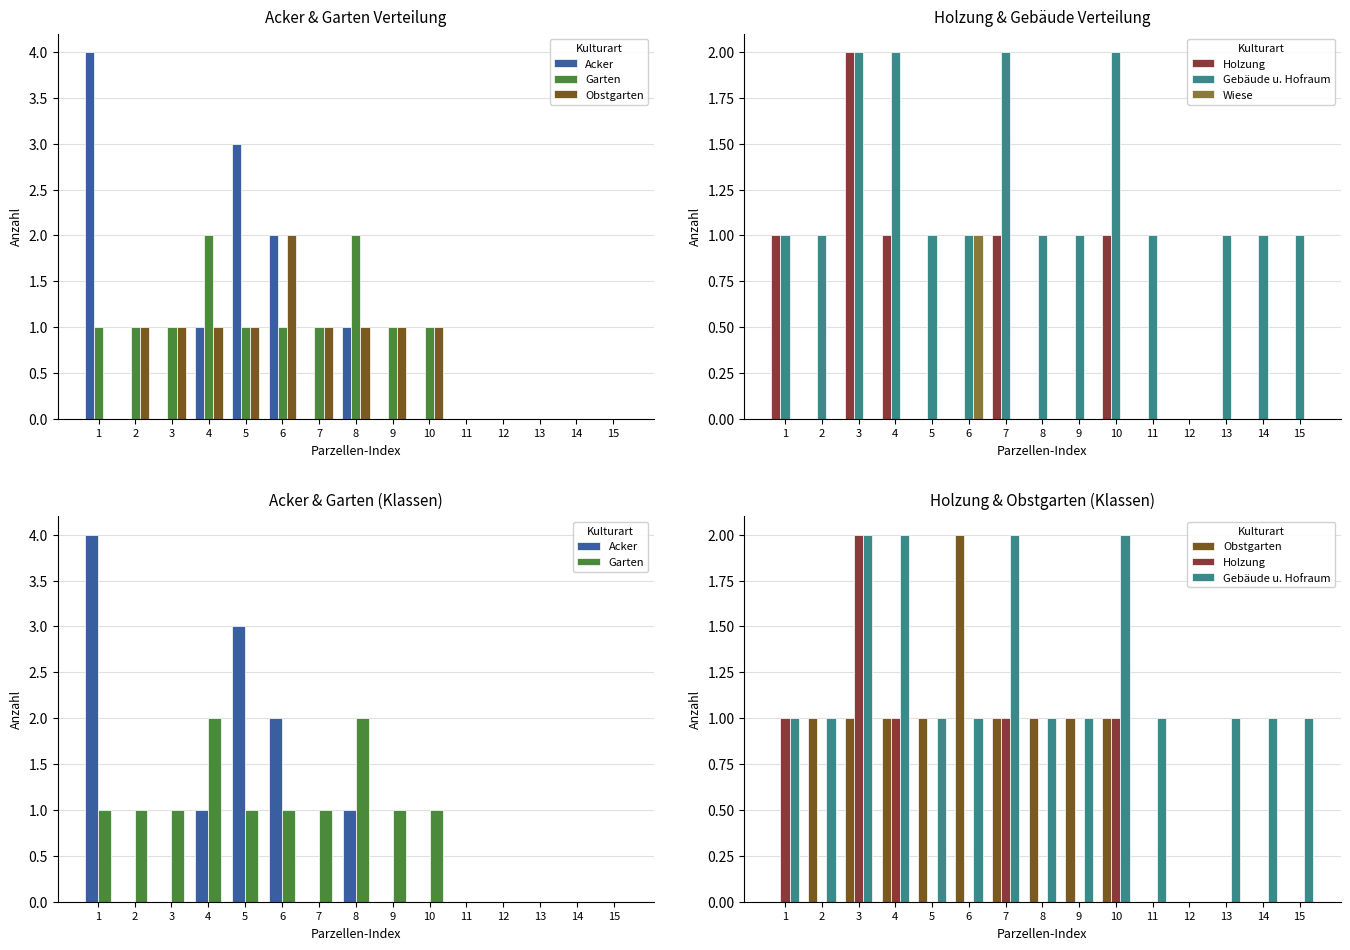

Which series has the largest total across all categories?

Gebäude u. Hofraum